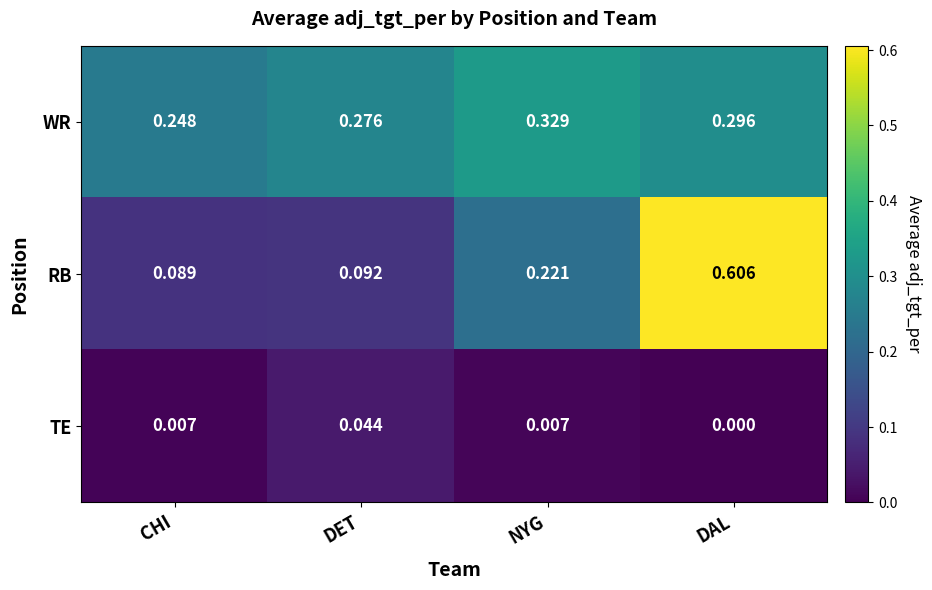

Which series has the largest range (max minus min)?

RB